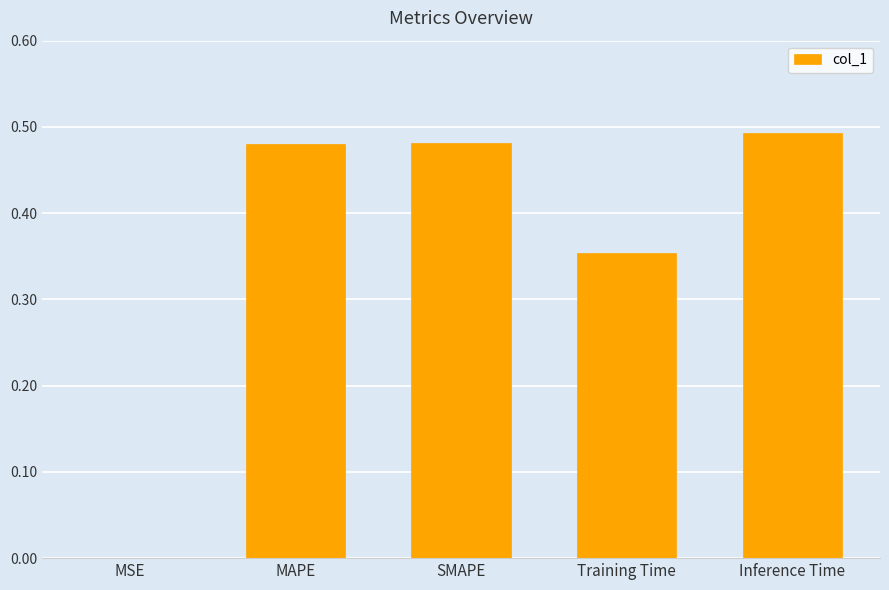

The chart shows a value of 0.8 at MAPE. True or false?

False